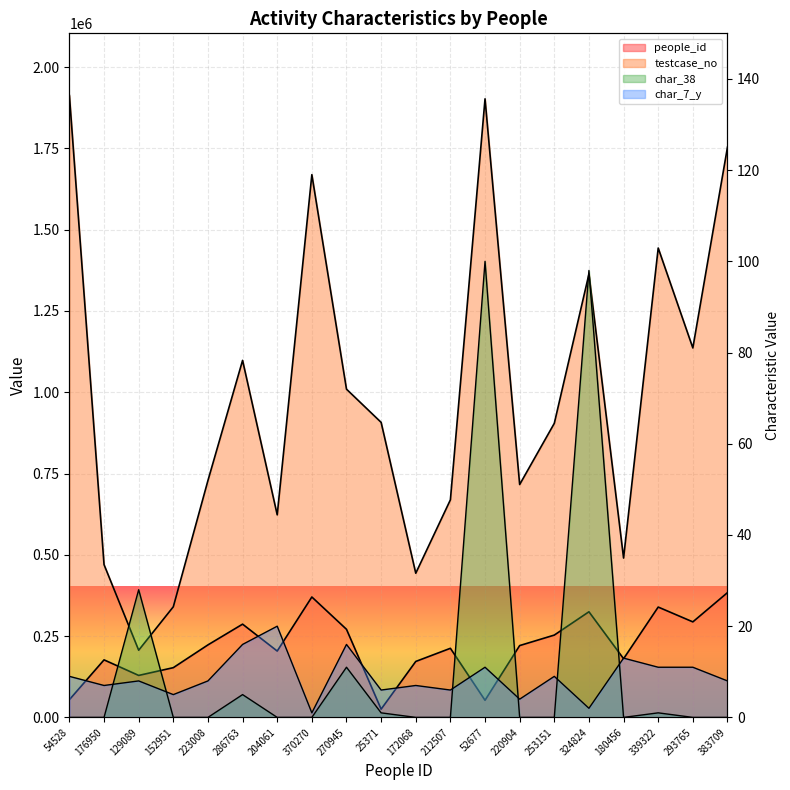

What are all the series names shown in the legend?

people_id, testcase_no, char_38, char_7_y